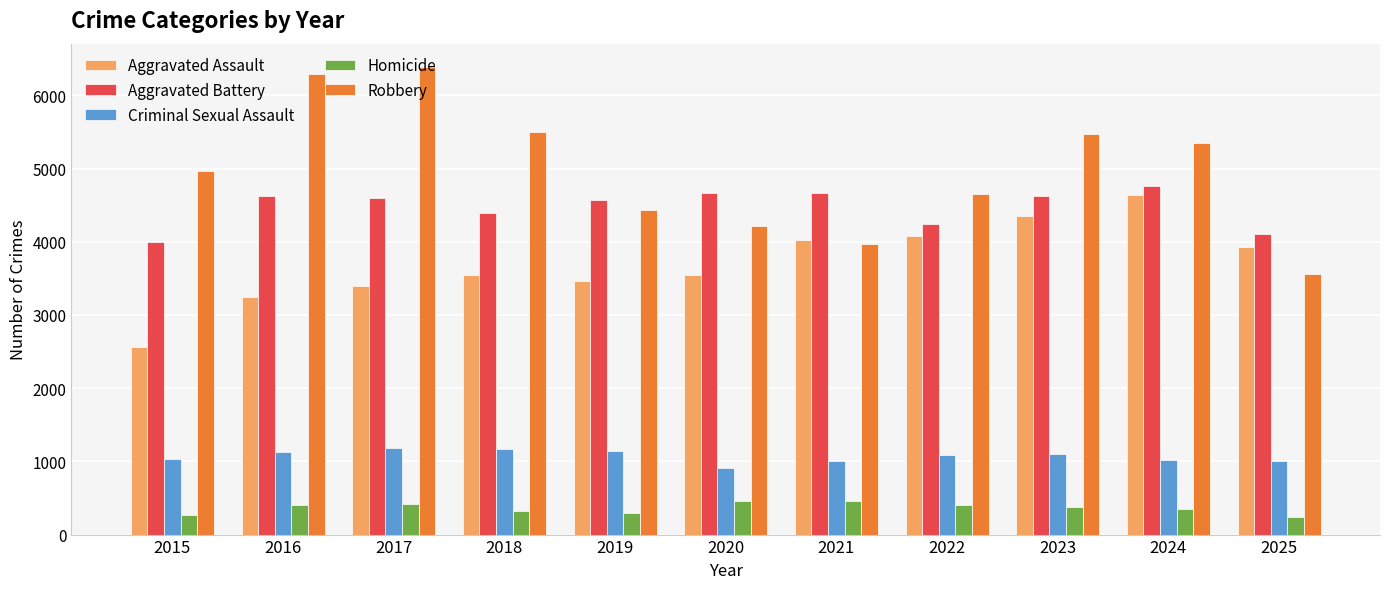

Rank the series at 2023 from highest to lowest value.

Robbery, Aggravated Battery, Aggravated Assault, Criminal Sexual Assault, Homicide